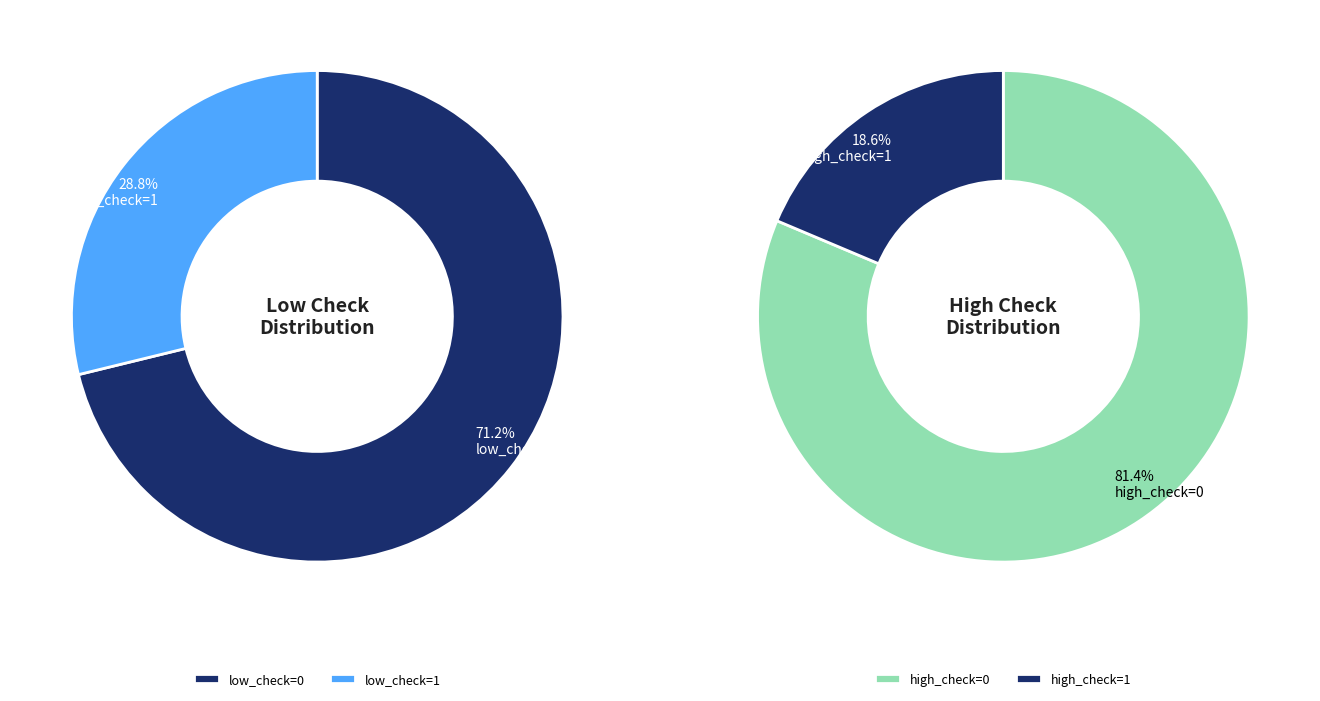

Between low_check=1 and low_check=0, which is larger?

low_check=0